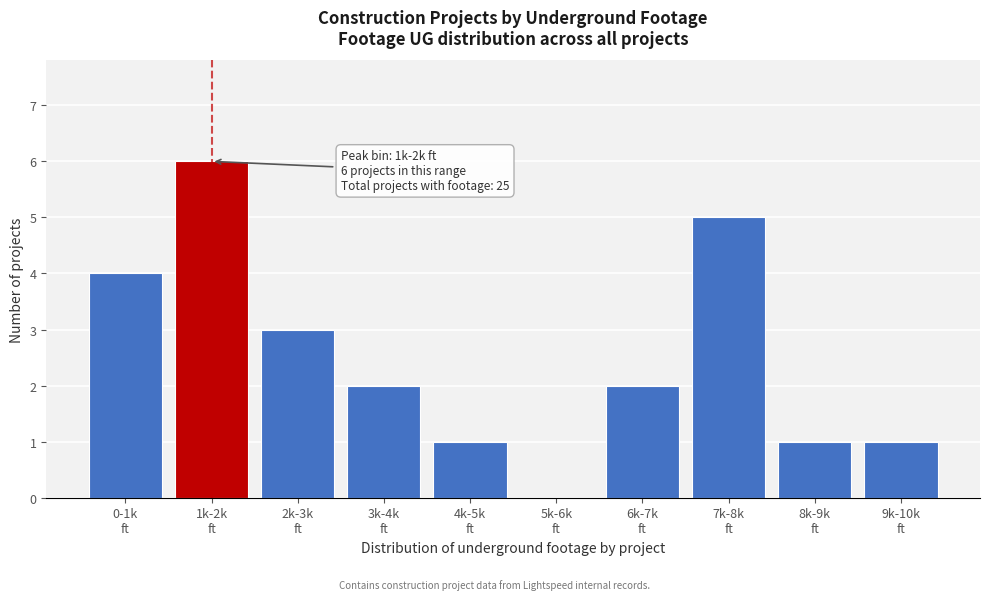

Are the bars horizontal?

No